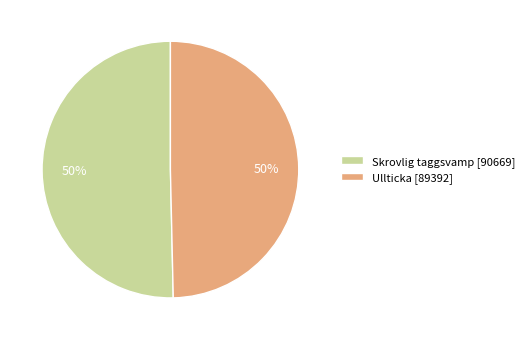

To the nearest percent, what is the average slice percentage?

50%